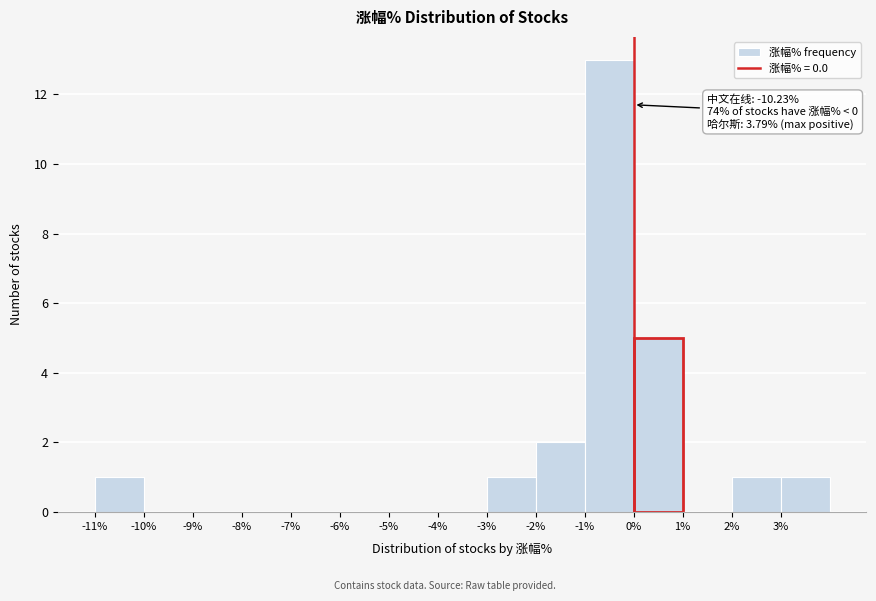

Over which range of the x-axis is the bar tallest?

-1 to 0